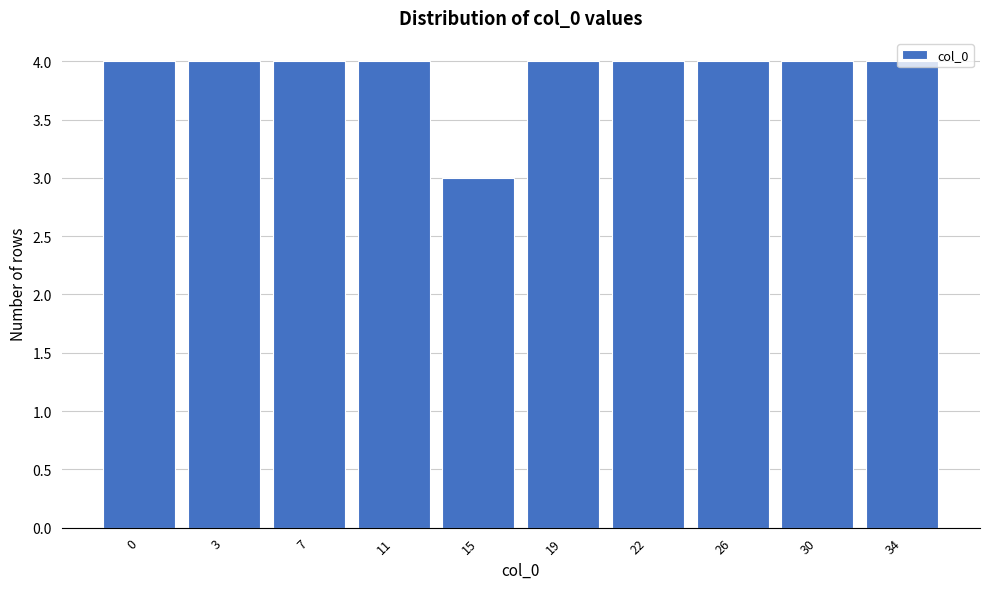

What is the sum of the values at 7 and 19?

8